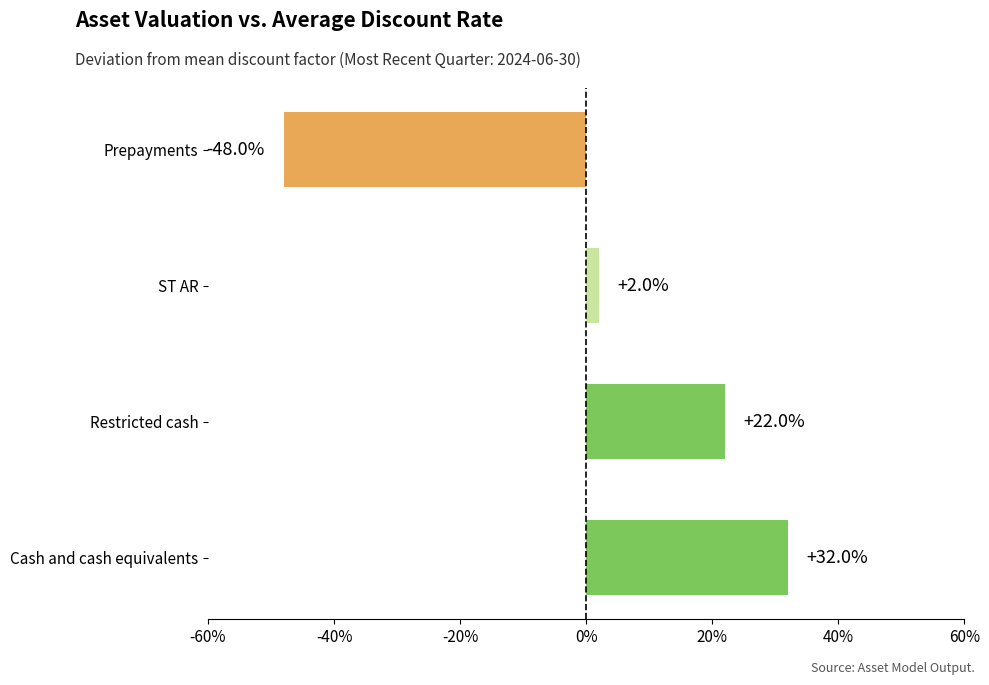

Are the bars horizontal?

Yes